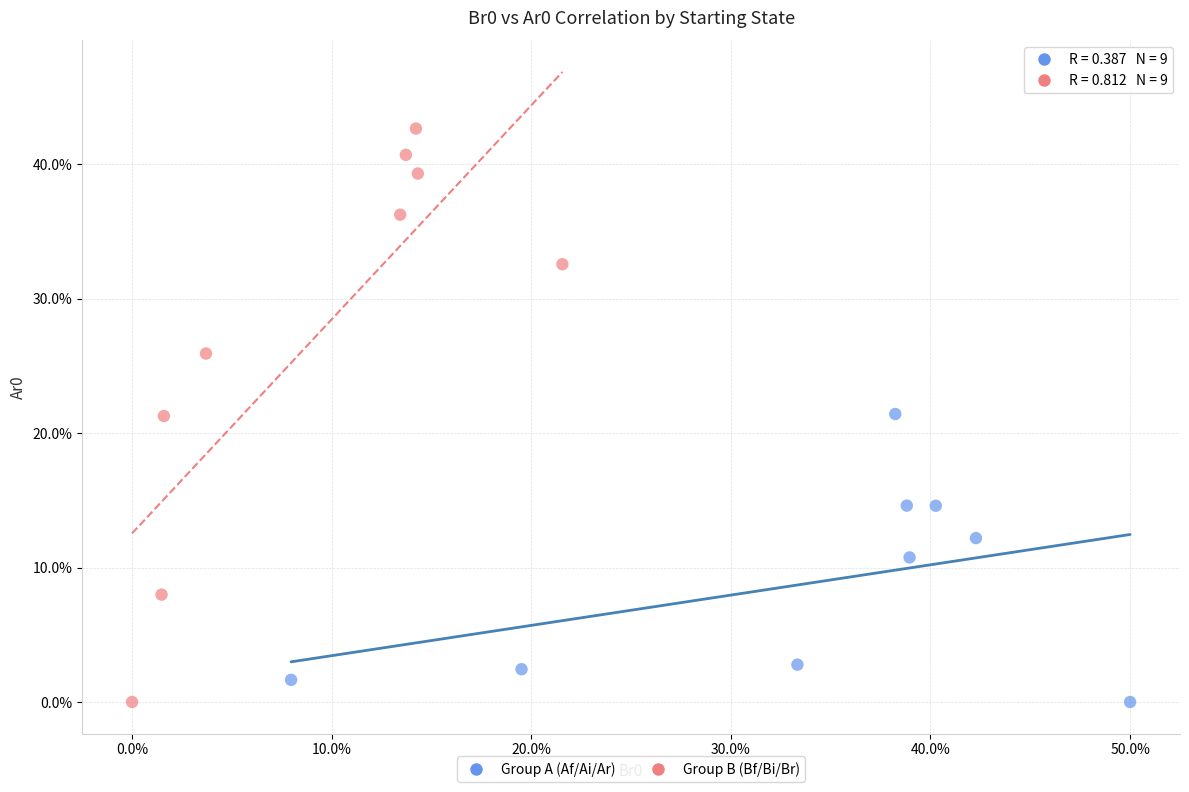

What are all the series names shown in the legend?

Group A (Af/Ai/Ar), Group B (Bf/Bi/Br)